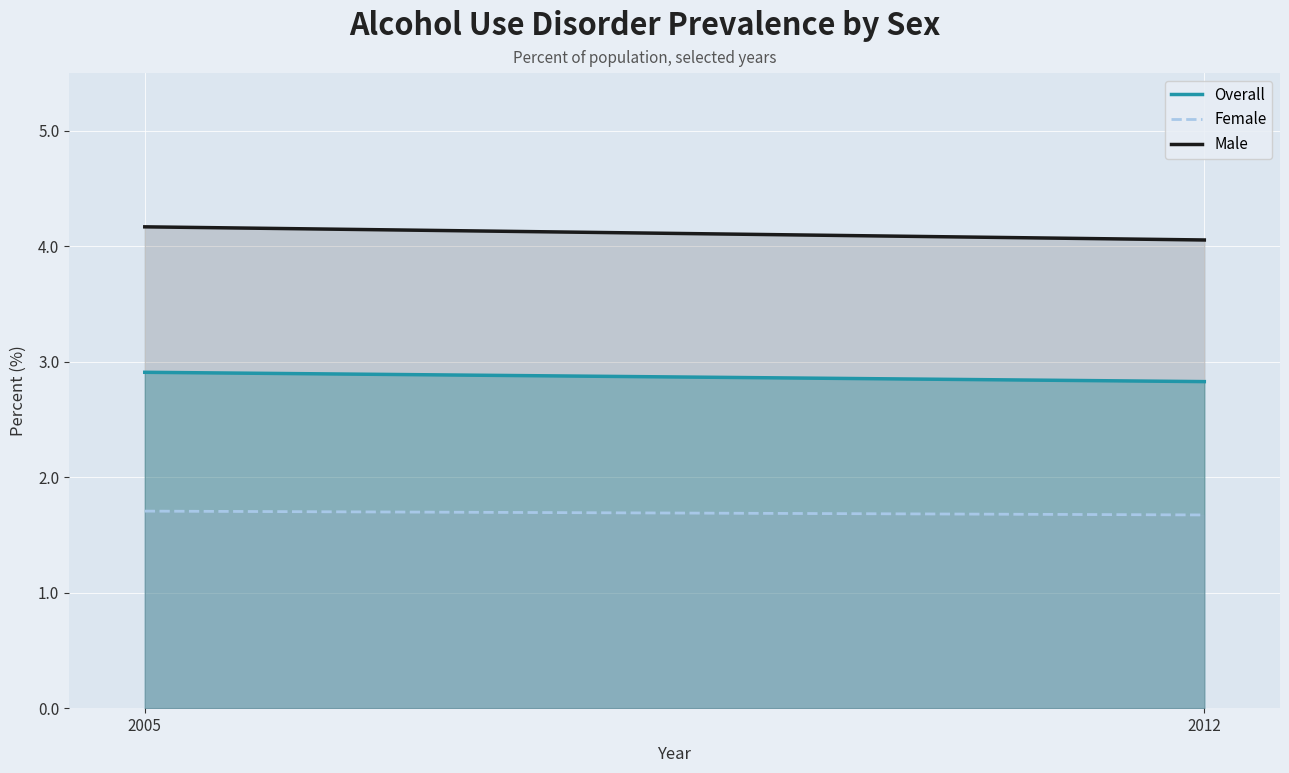

What is the difference between the highest and lowest values at 2005?

2.5